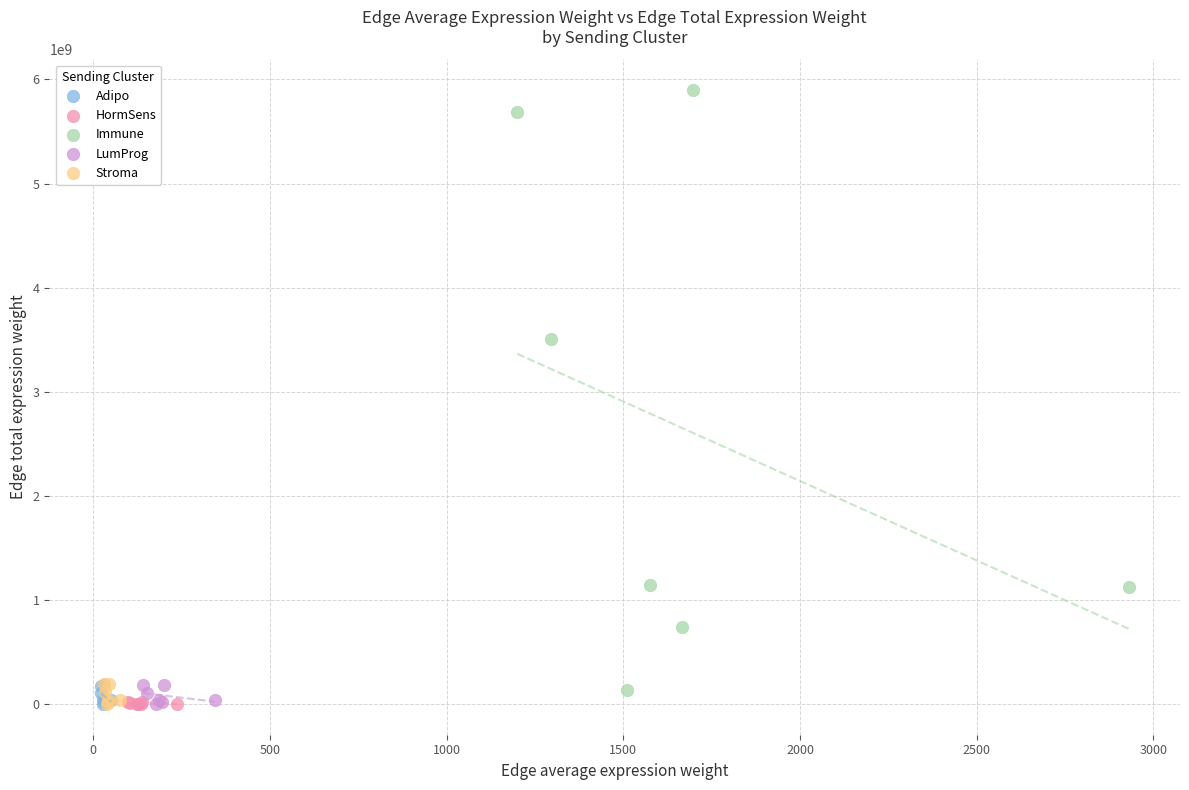

Which series reaches the maximum Y coordinate?

Immune